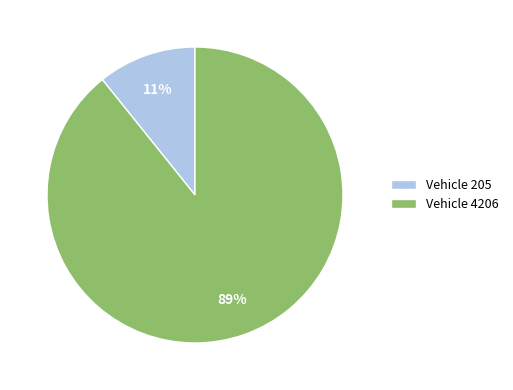

Rank the categories by value from highest to lowest.

Vehicle 4206, Vehicle 205